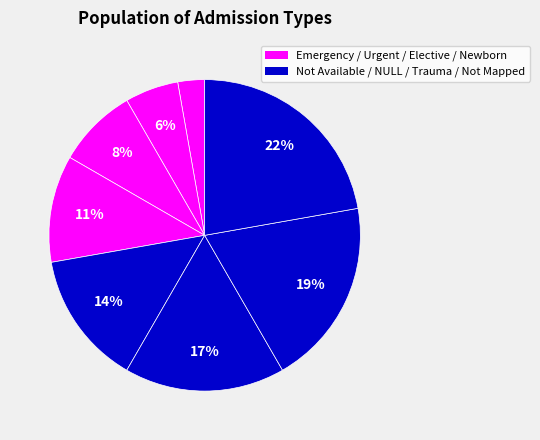

Count the number of slices in the pie.

8